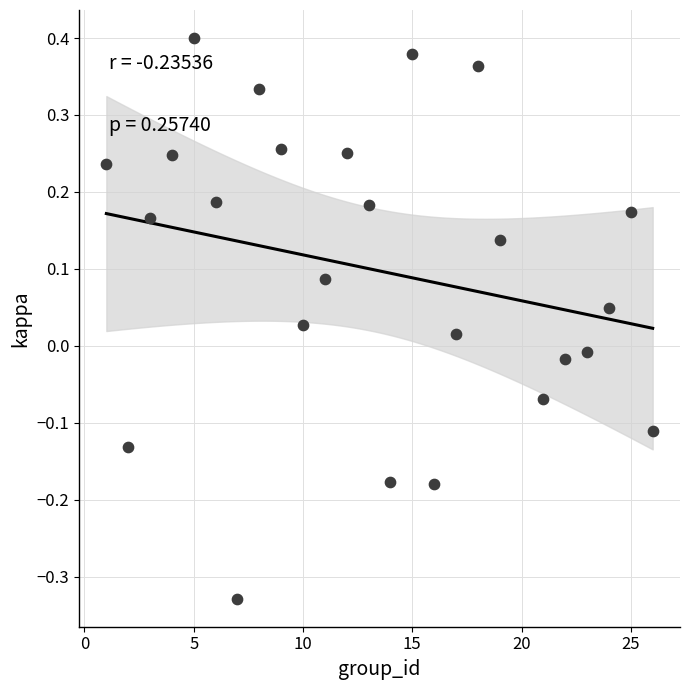

What is the range of X values (max minus min)?

25.0